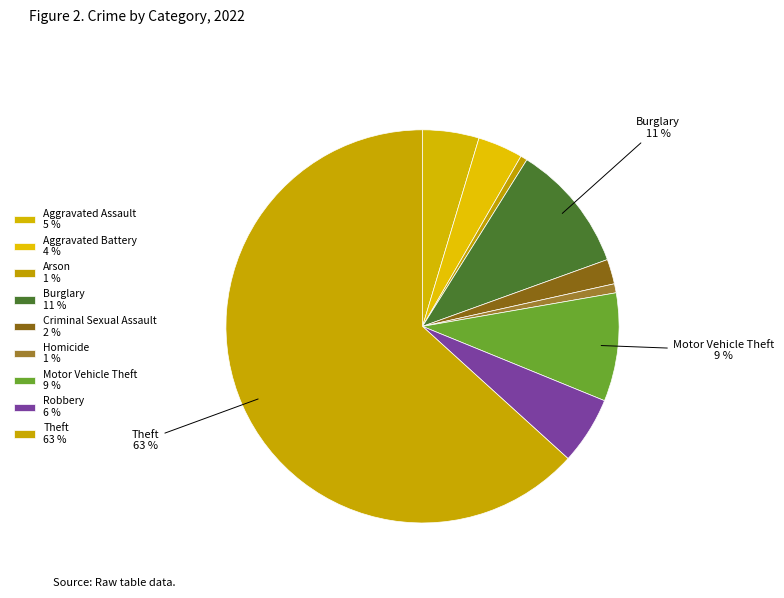

Which slice is the largest?

Theft